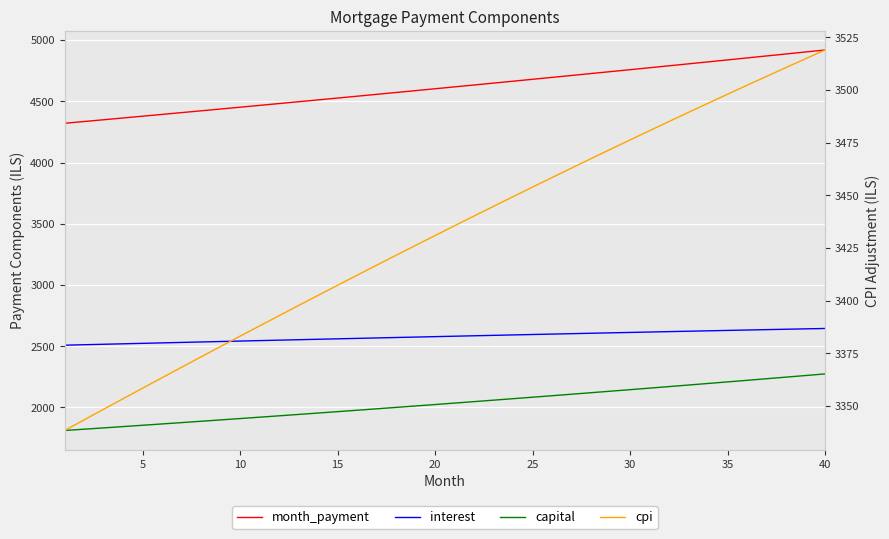

What is the spread (max minus min) of values at 10?

2542.2